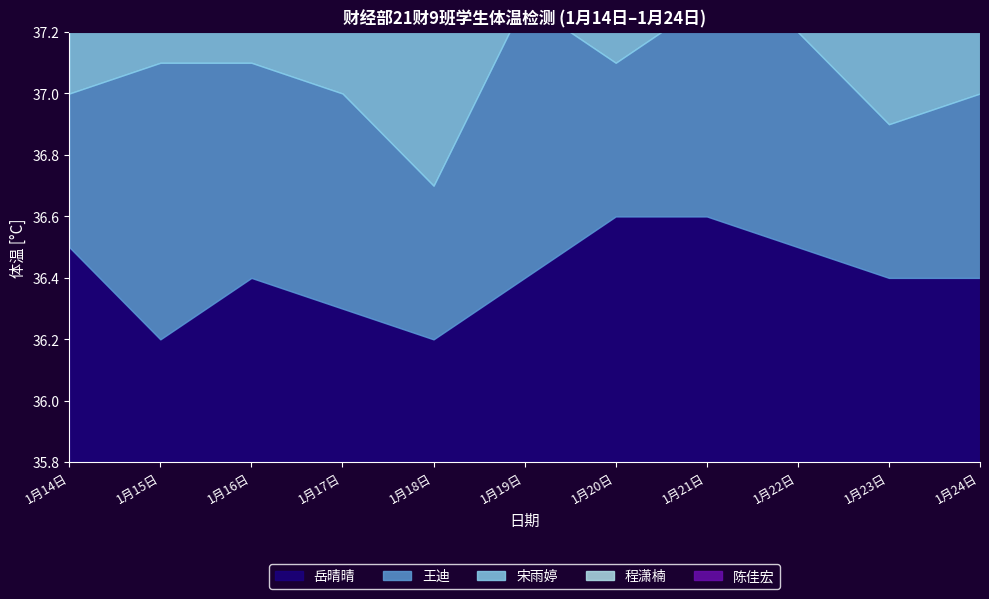

Rank the series by their maximum value, from lowest to highest.

岳晴晴, 王迪, 宋雨婷, 程潇楠, 陈佳宏